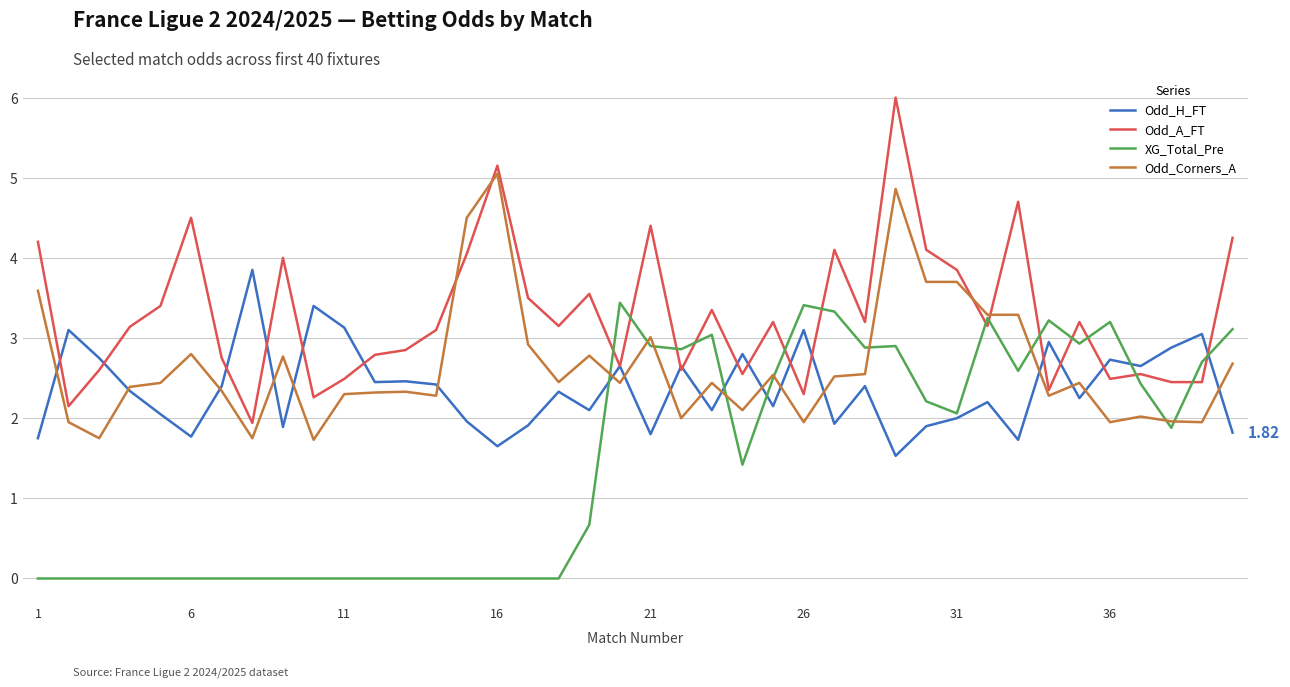

Which series has the largest total across all categories?

Odd_A_FT